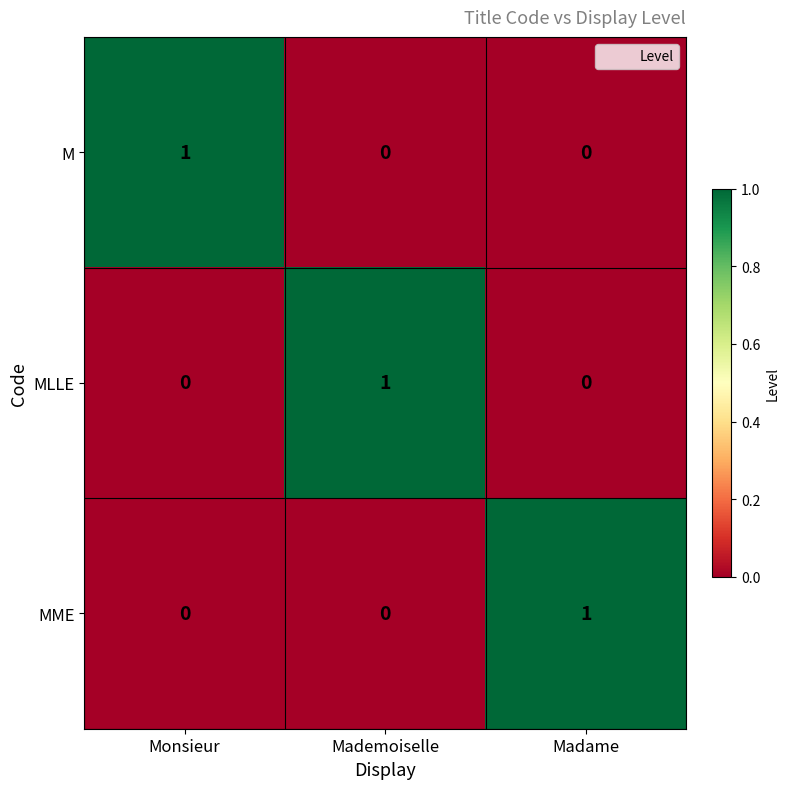

At which label does MME reach its peak?

Madame